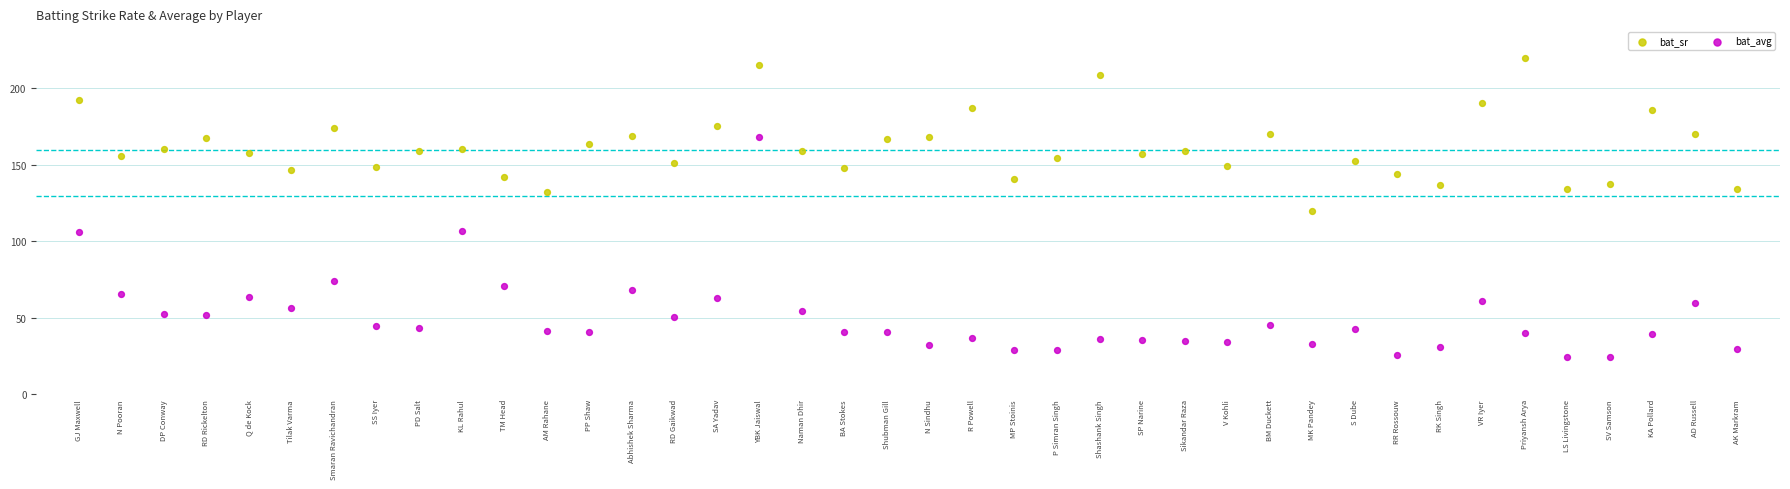

Which series reaches the minimum Y coordinate?

bat_avg